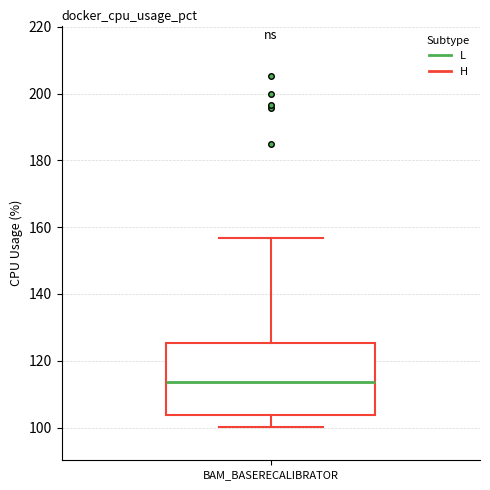

Where does the upper whisker of the box for BAM_BASERECALIBRATOR end on the y-axis? The values are not printed on the chart, so give them approximately, as read against the axis.

156